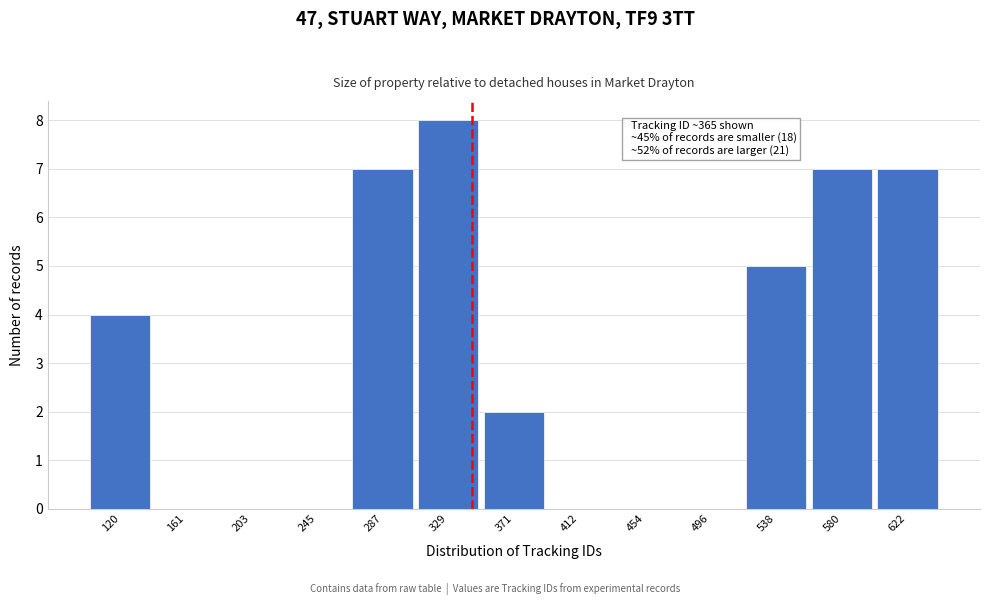

Reading right to left, transcribe all the data shown in this chart.

622=7	580=7	538=5	496=0	454=0	412=0	371=2	329=8	287=7	245=0	203=0	161=0	120=4